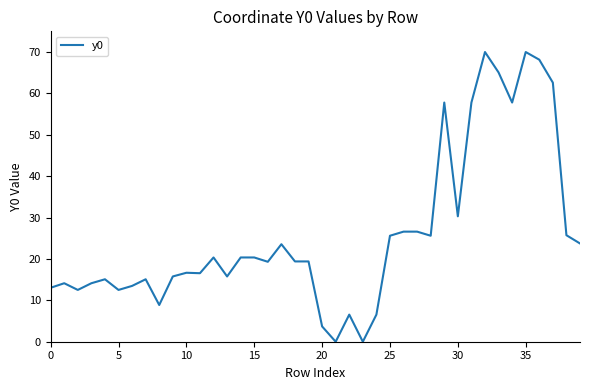

What is the greatest value displayed?

70.0